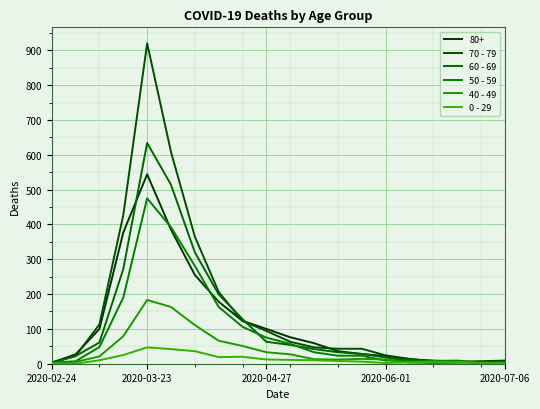

Which series has the widest spread of values?

70 - 79